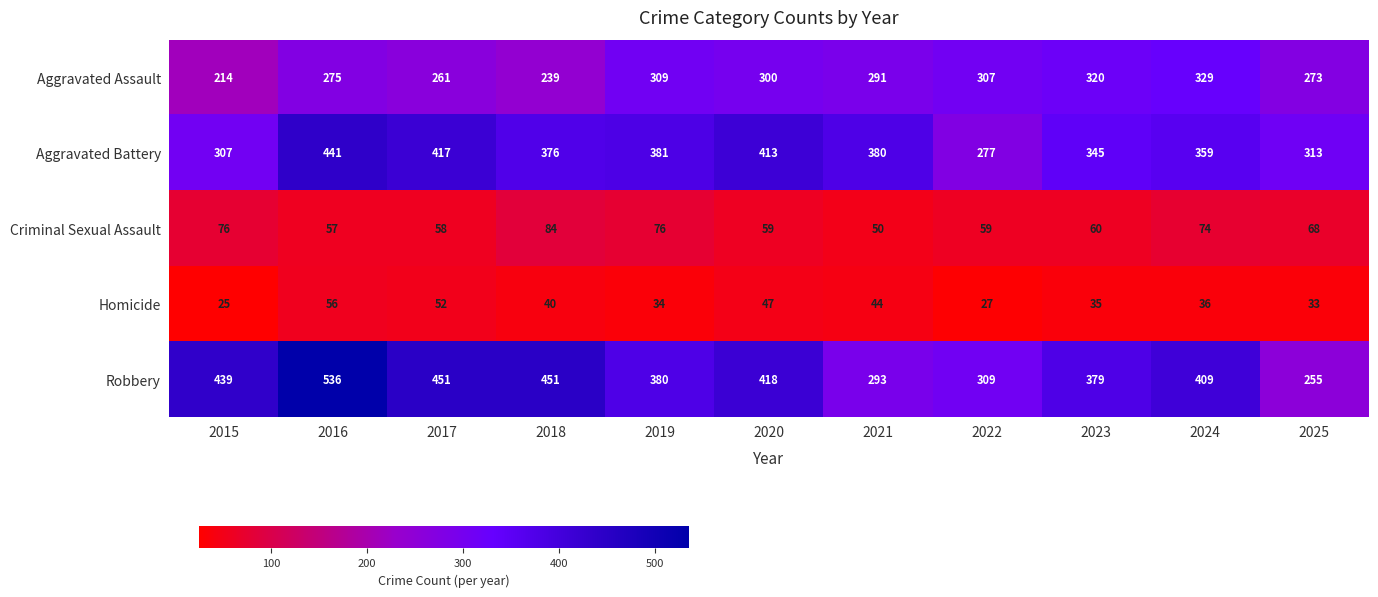

Read the Aggravated Assault value at 2016, to the nearest 5.

275